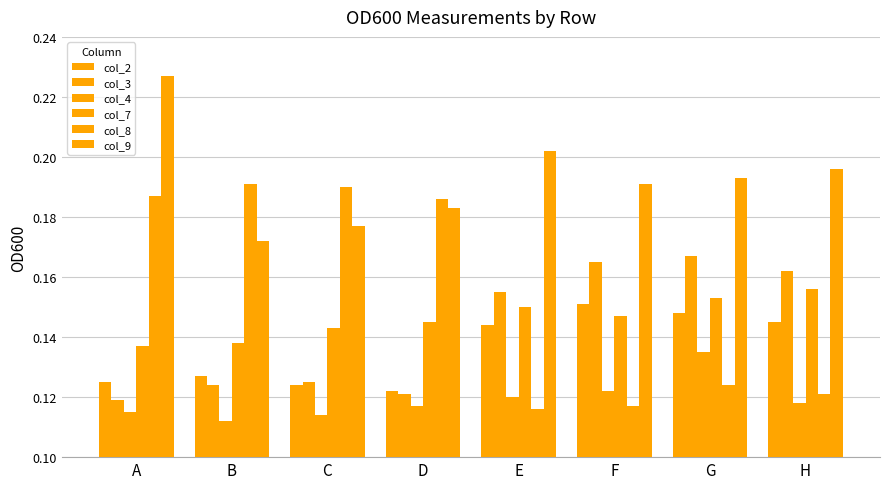

What is the value of the col_8 bar at the 1st from the left?

0.2